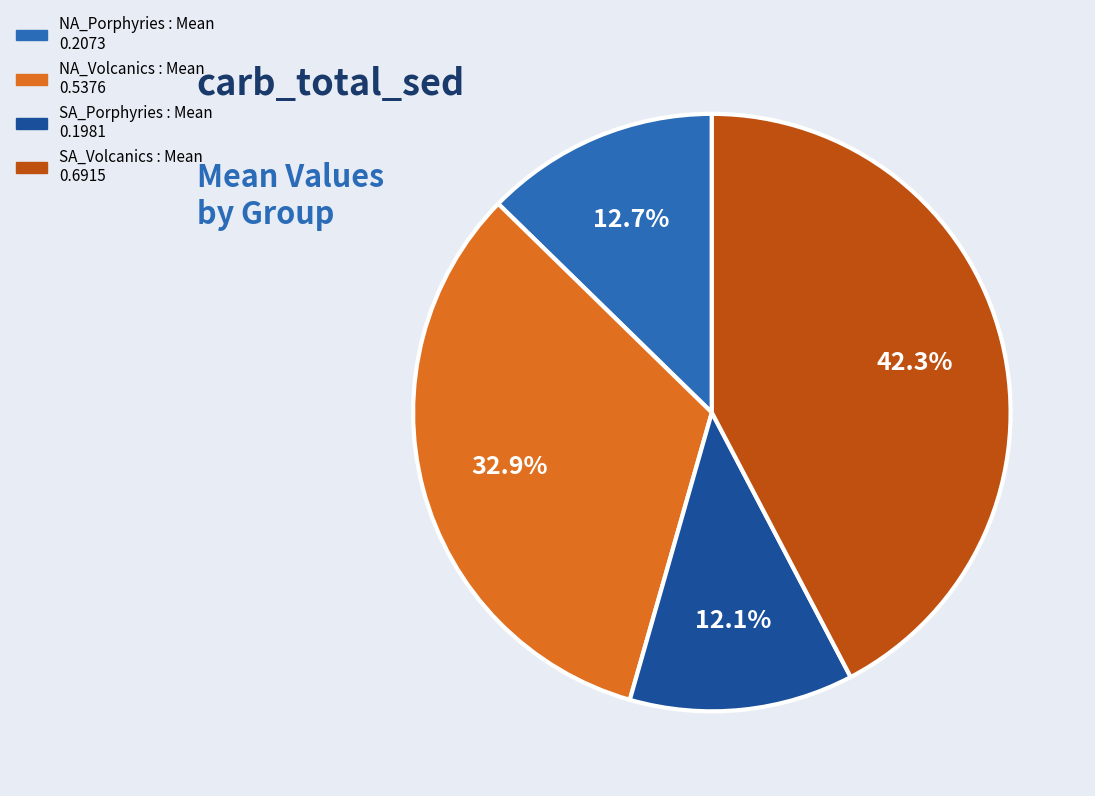

How much of the chart is everything except NA_Volcanics : Mean?

67.1%